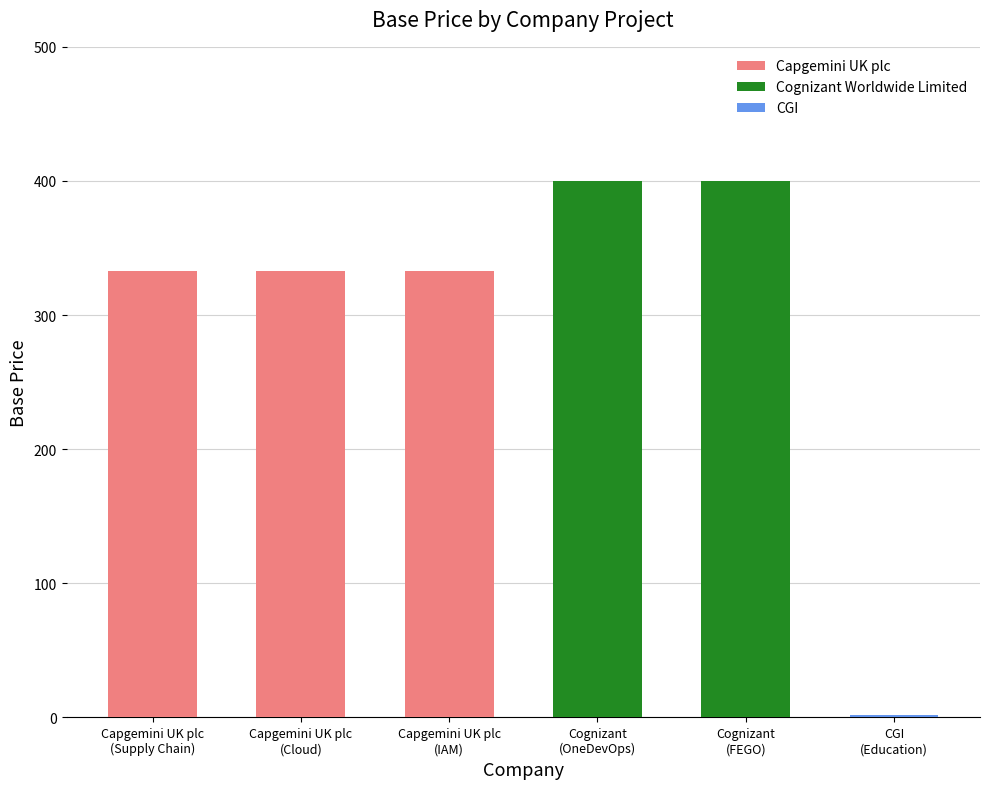

Which label corresponds to the largest value in the chart?

Cognizant
(OneDevOps)